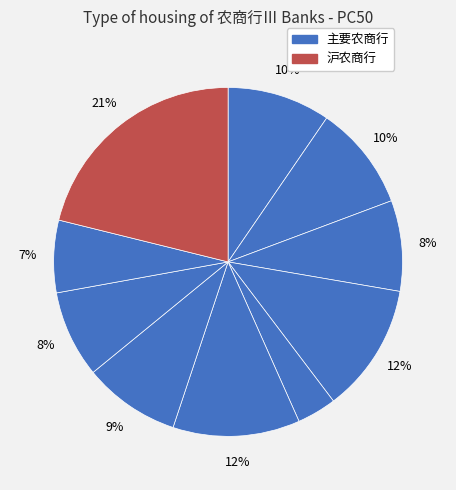

How many segments does this pie chart have?

10